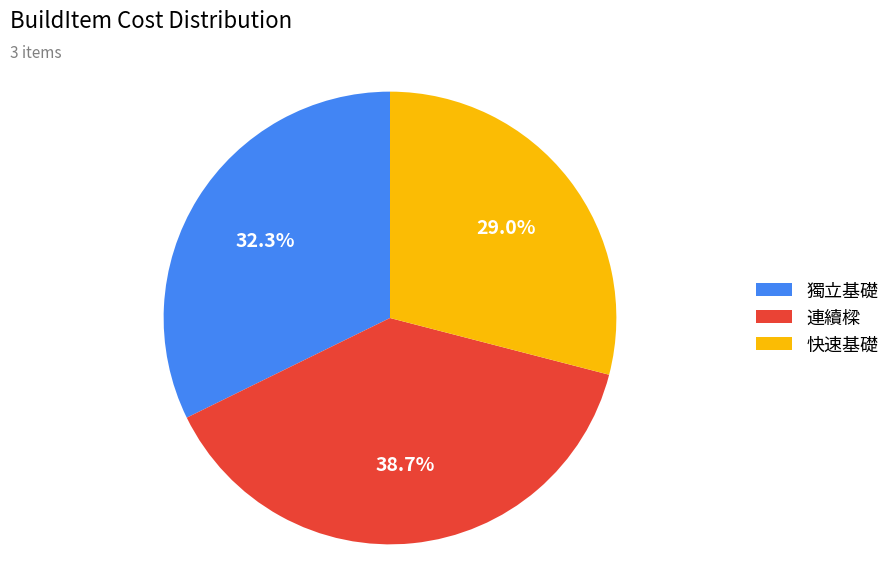

Is there a majority slice in this chart?

No